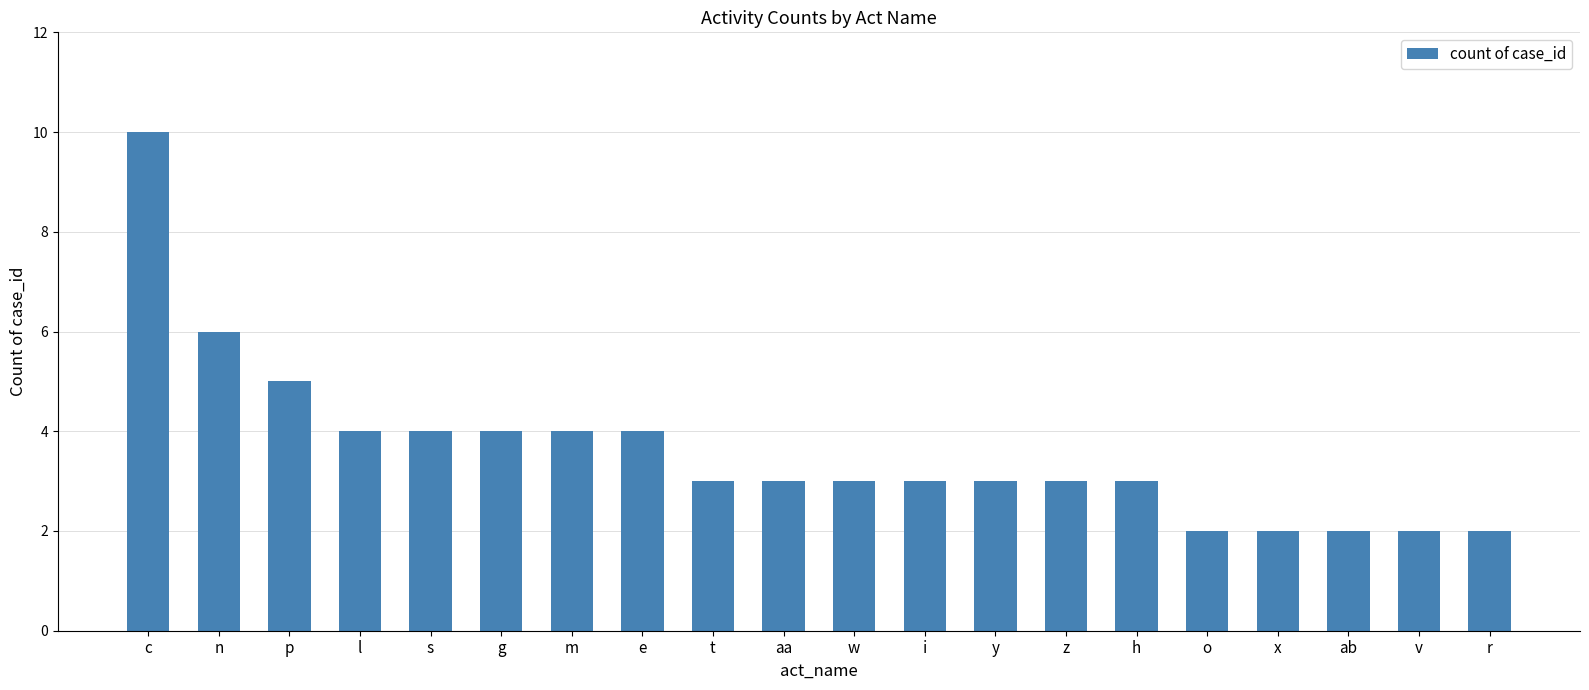

At which category does the chart reach its peak across all series?

c